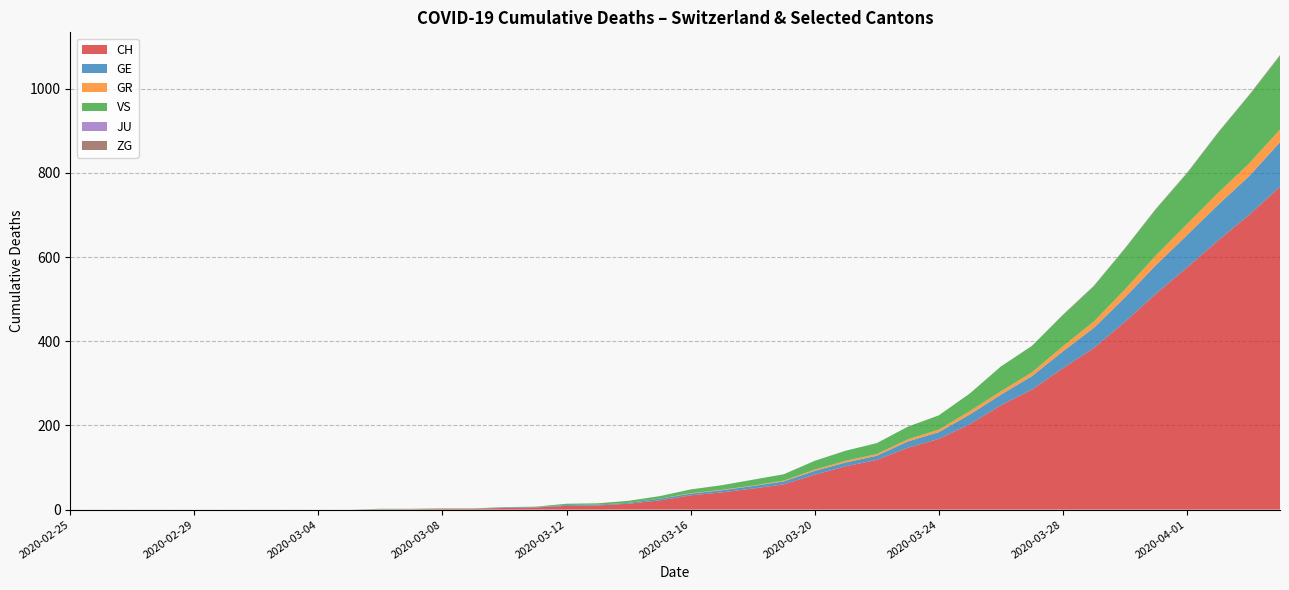

What is the maximum value for CH?

767